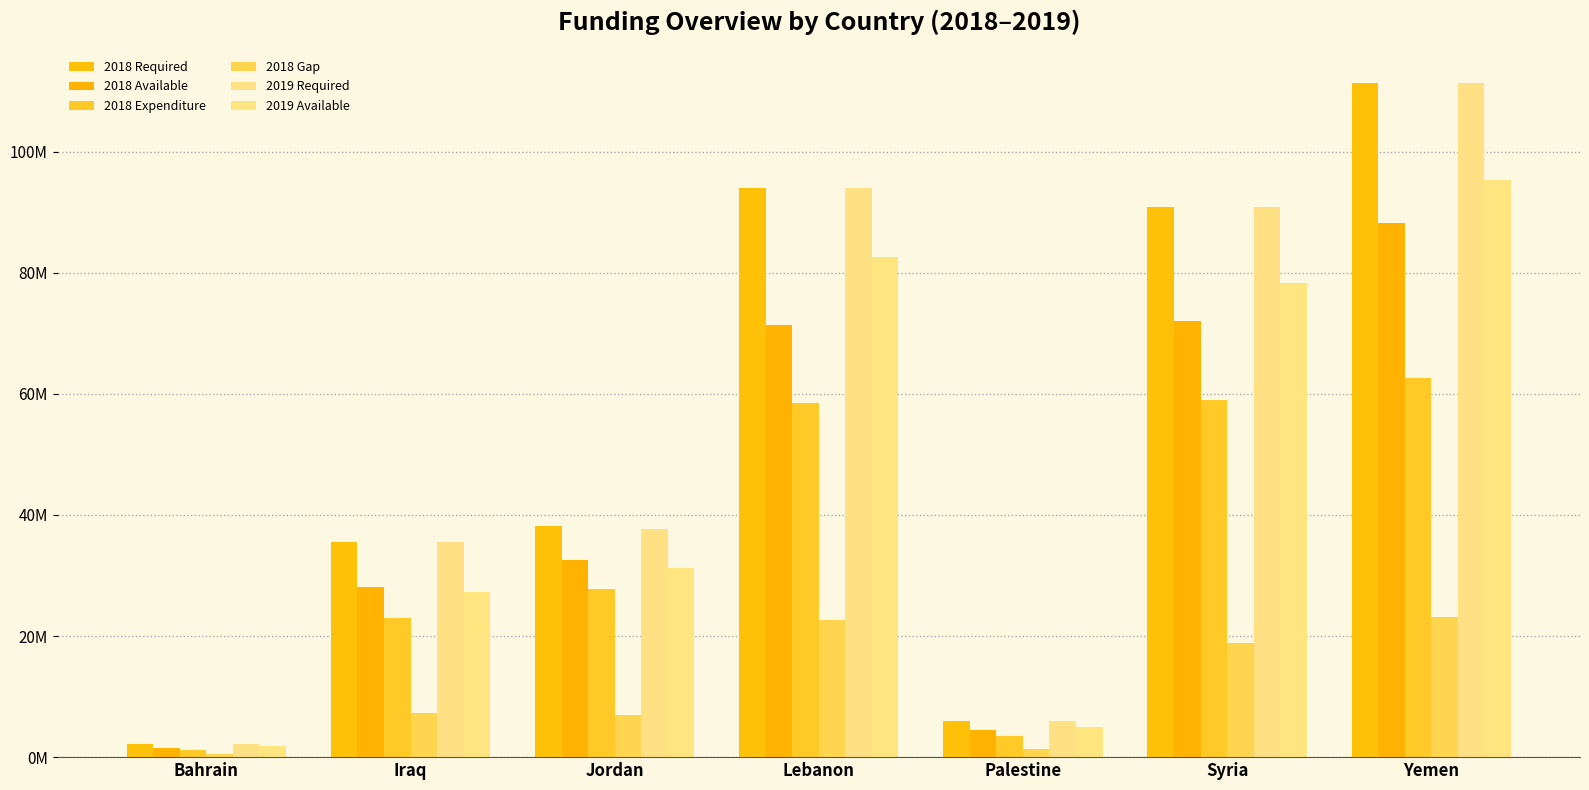

Is it true that 2018 Available equals 4556688.8 at Palestine?

True